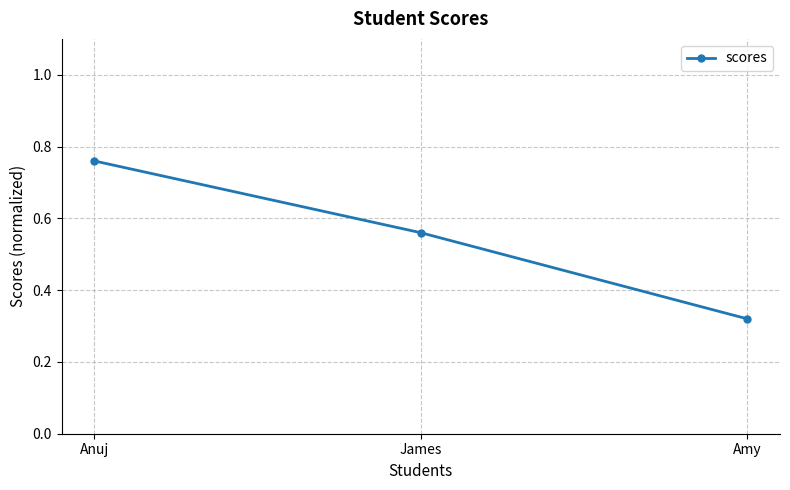

At which category does the chart reach its peak across all series?

Anuj